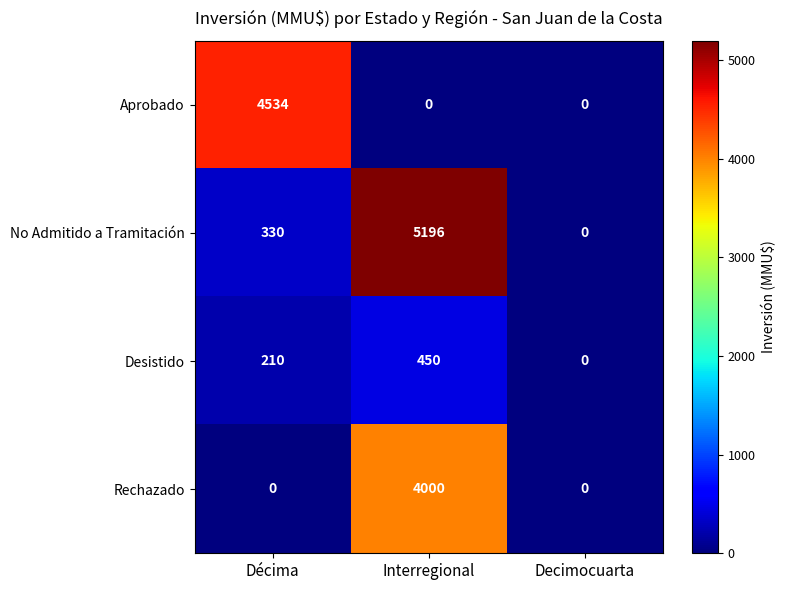

Is it true that Desistido equals 0 at Decimocuarta?

True